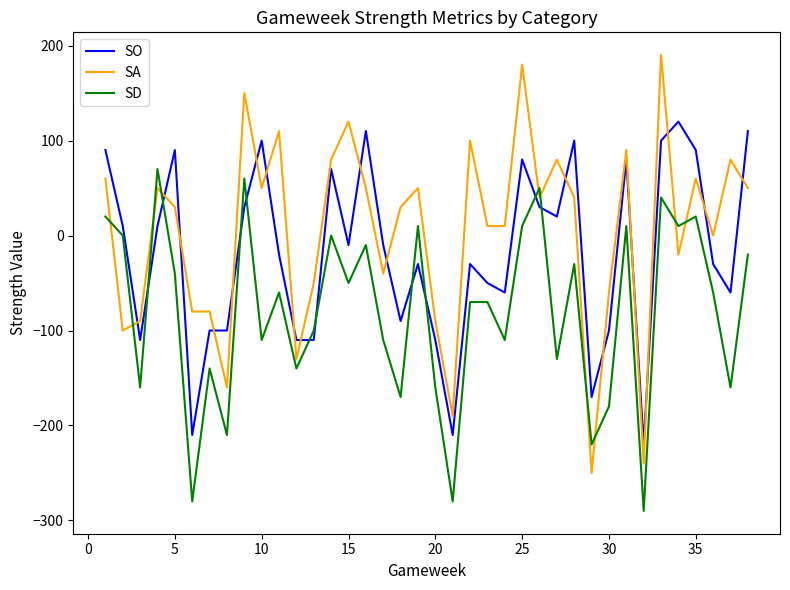

Which series has the largest total across all categories?

SA